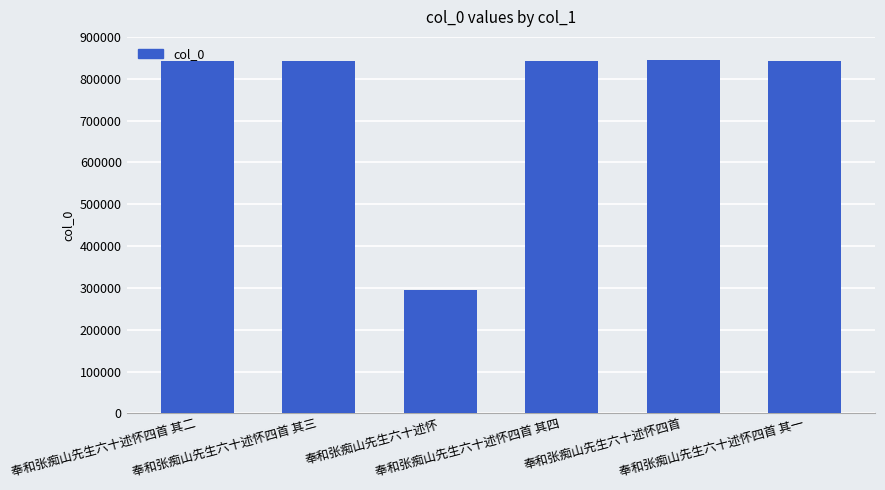

What is the value of the 1st bar from the left?

842070